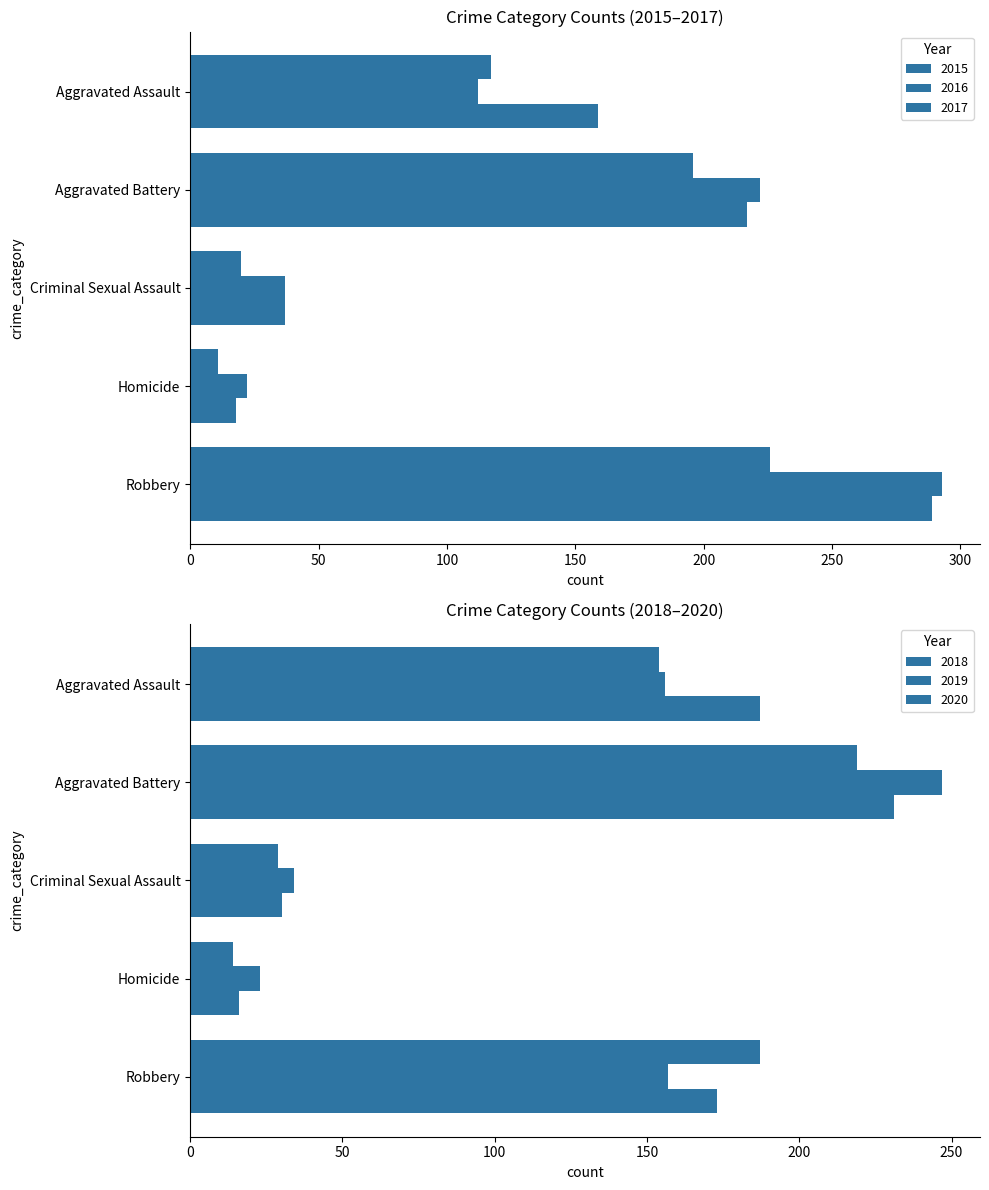

True or false: 2016 has a value of 61 at Robbery.

False